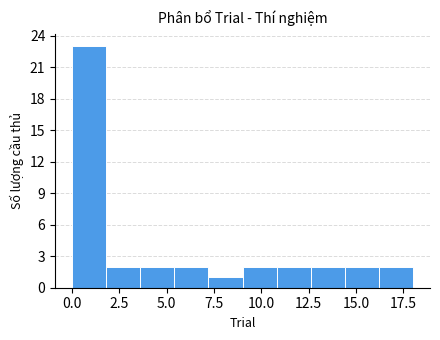

Around what value on the x-axis is the tallest bar? Give the approximate position of its centre, as read against the axis.

1.0